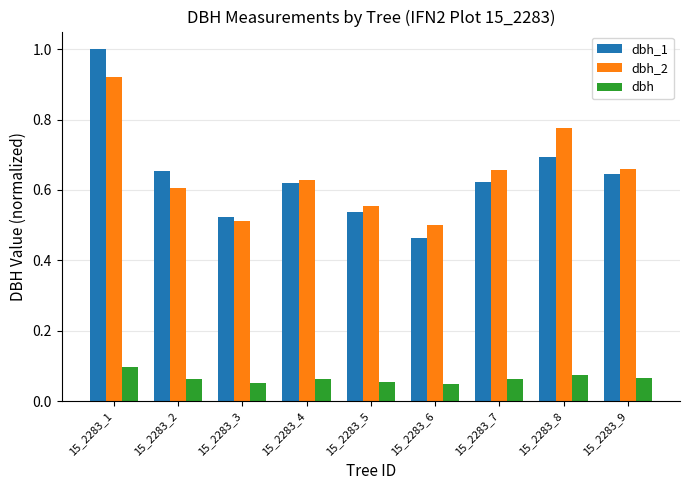

How many dbh values are between 0 and 1?

9